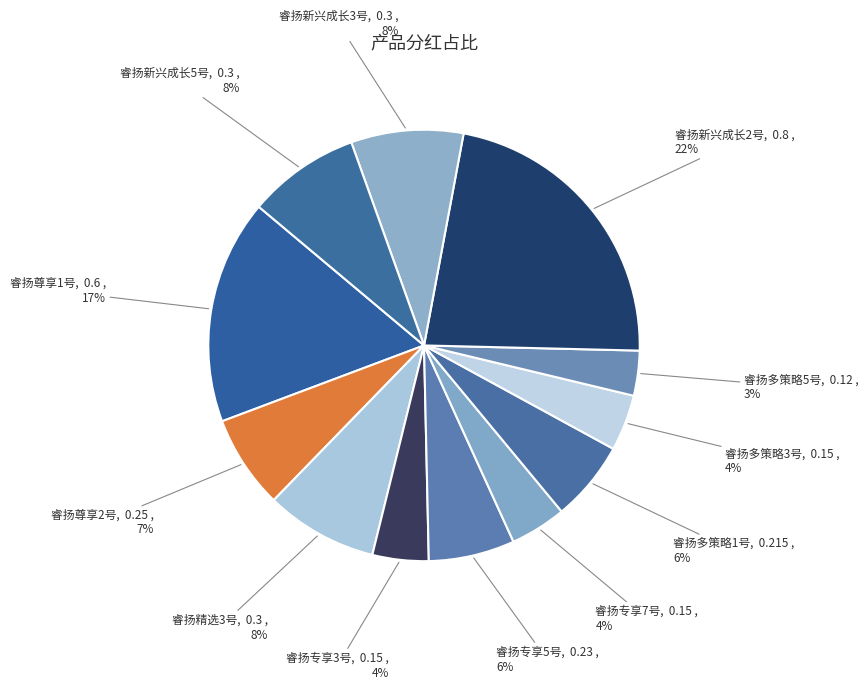

The 睿扬尊享2号 slice represents 7% of the pie. True or false?

True